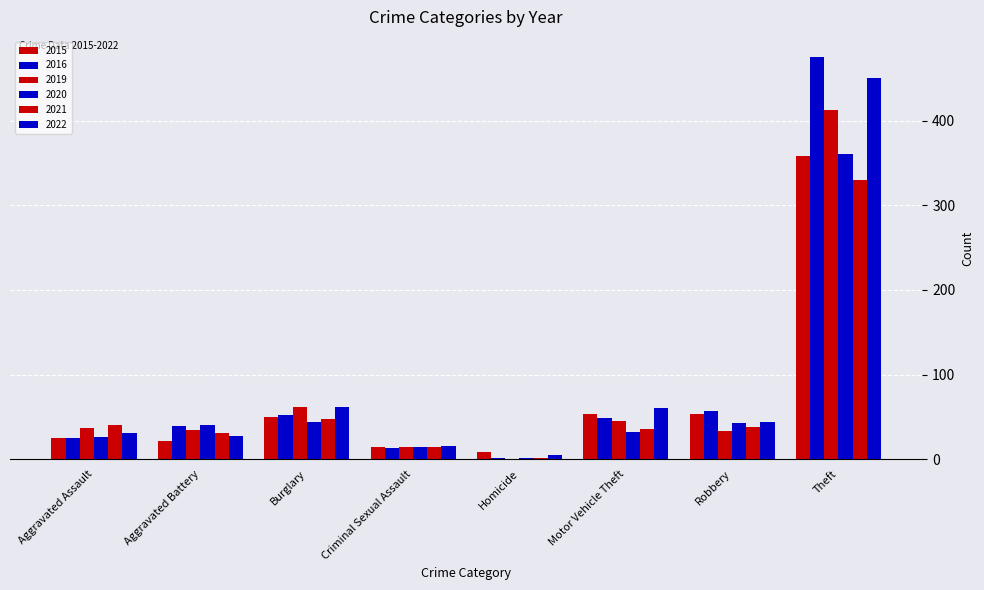

How many categories are shown in the chart?

8